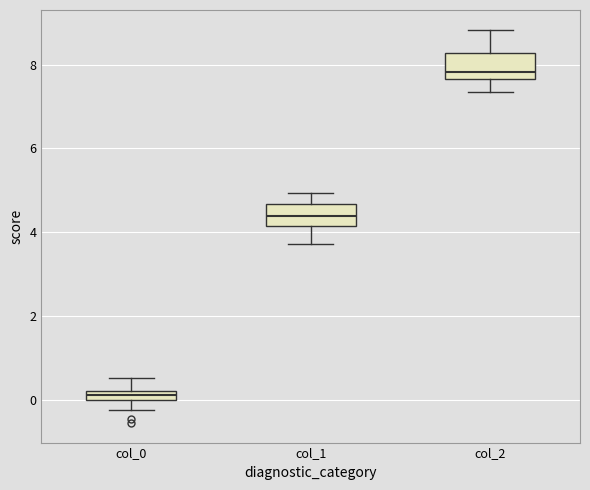

Which box has the highest median line?

col_2